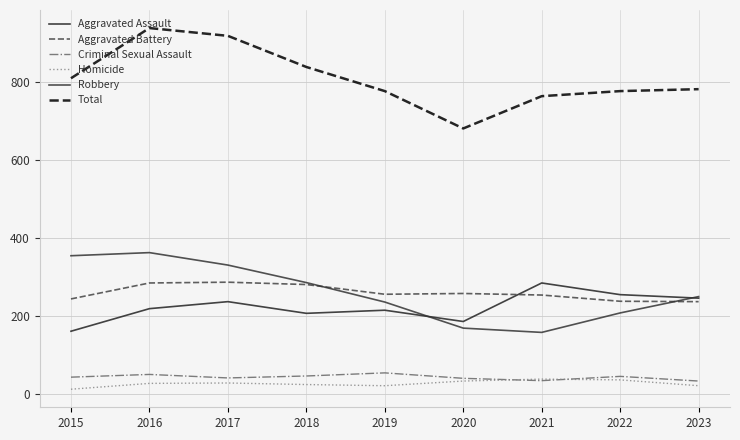

Count the number of categories in the chart.

9